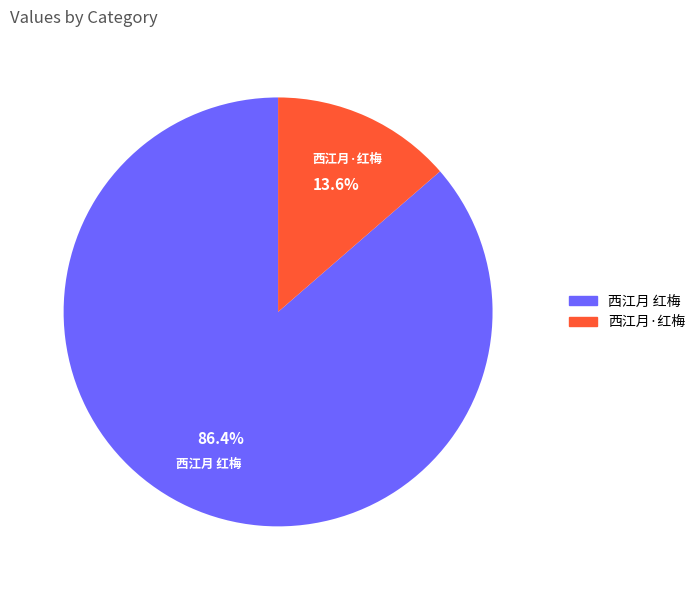

Is it true that 西江月·红梅 is 1% of the pie?

False